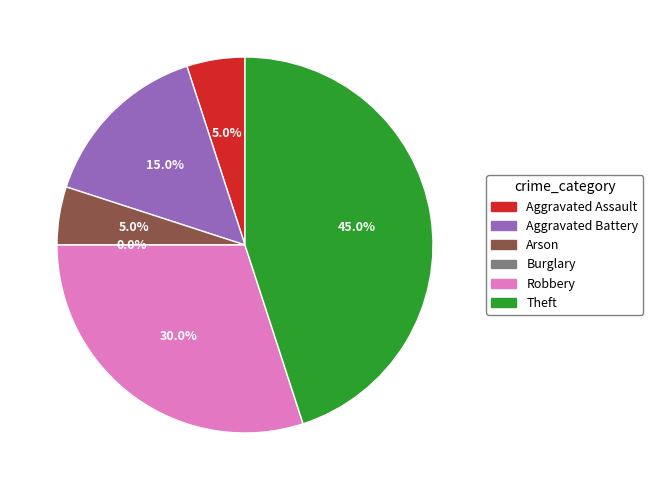

Does Aggravated Battery account for over 50% of the chart?

No